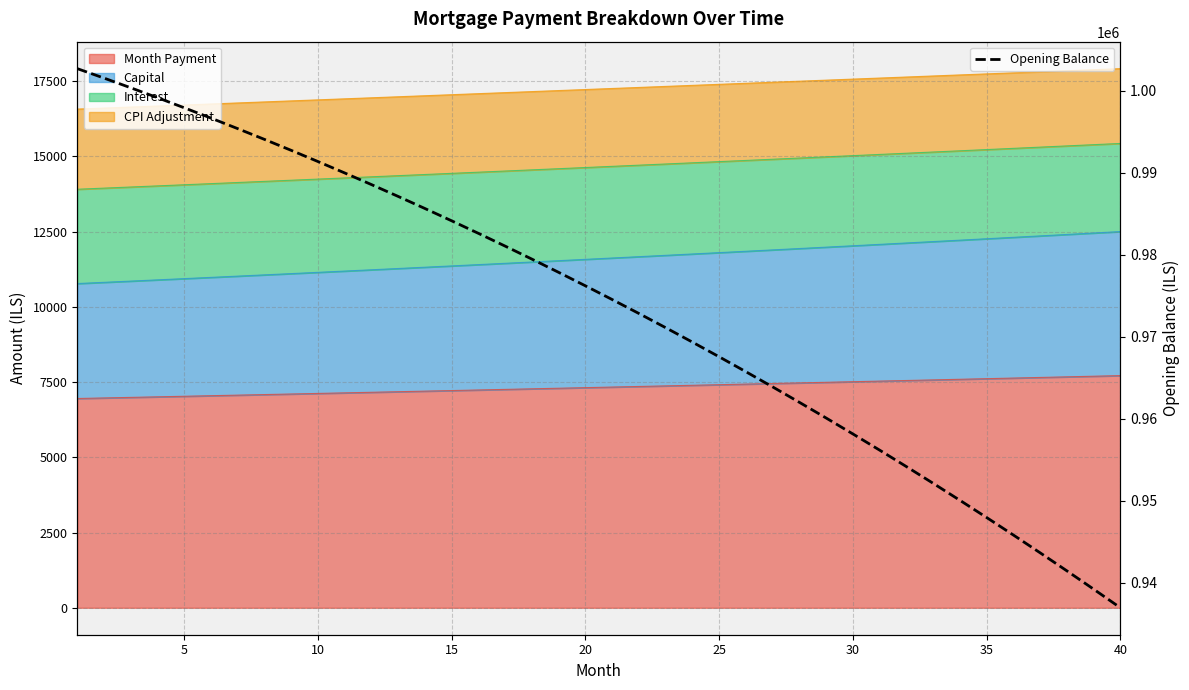

What is the maximum value for Opening Balance?

1002666.7